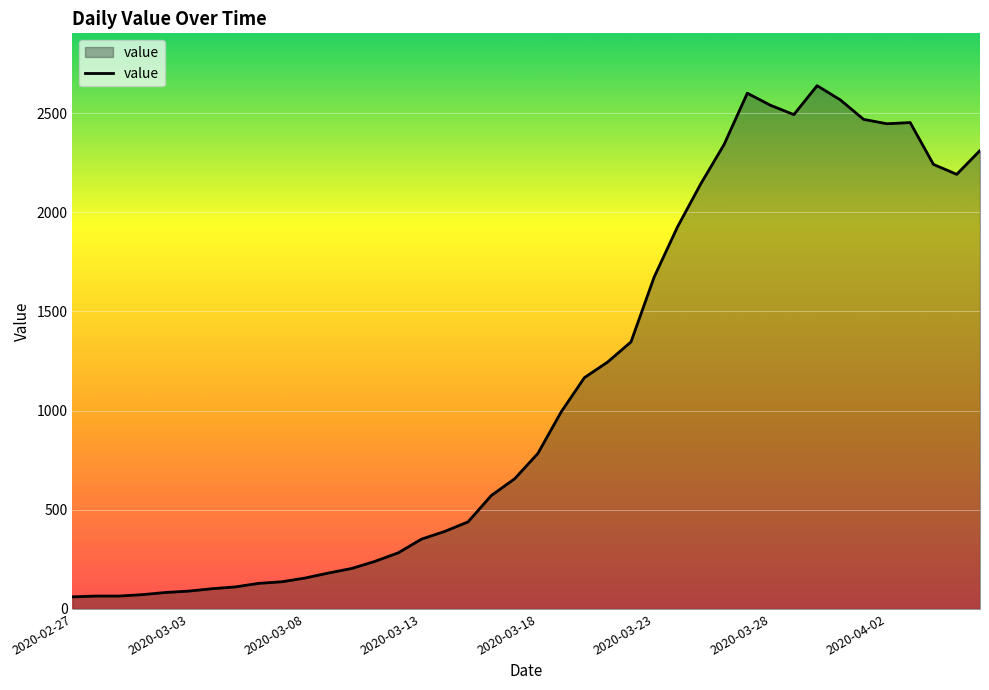

What is the minimum value shown in the chart?

61